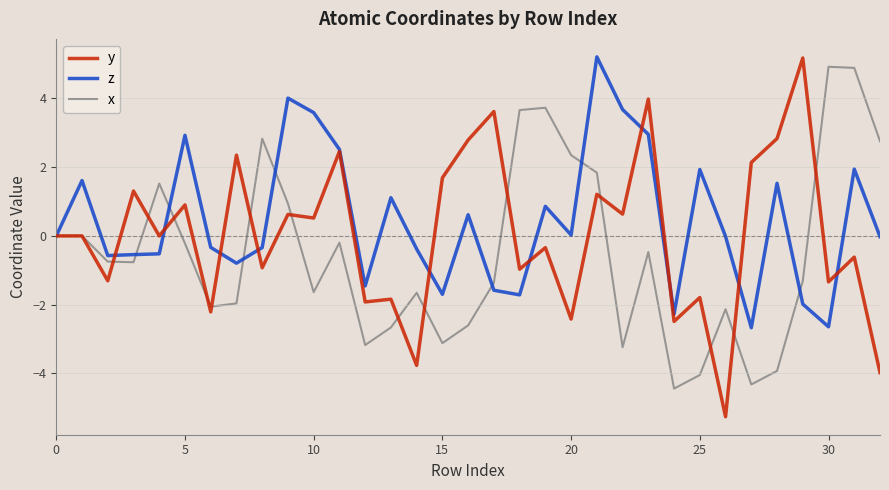

How many lines are shown in the chart?

3